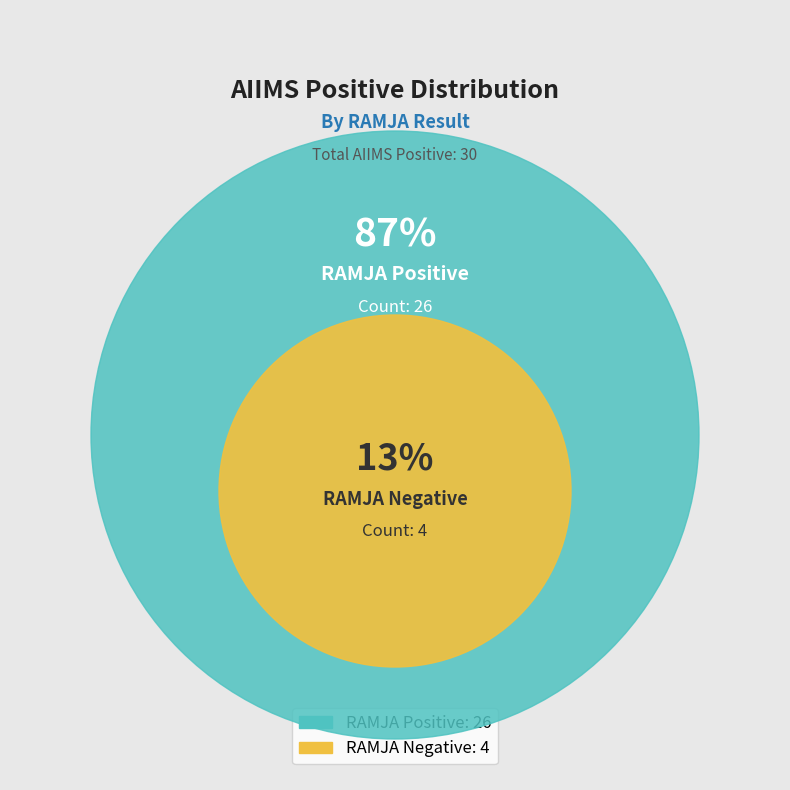

Does any single category account for the majority?

Yes